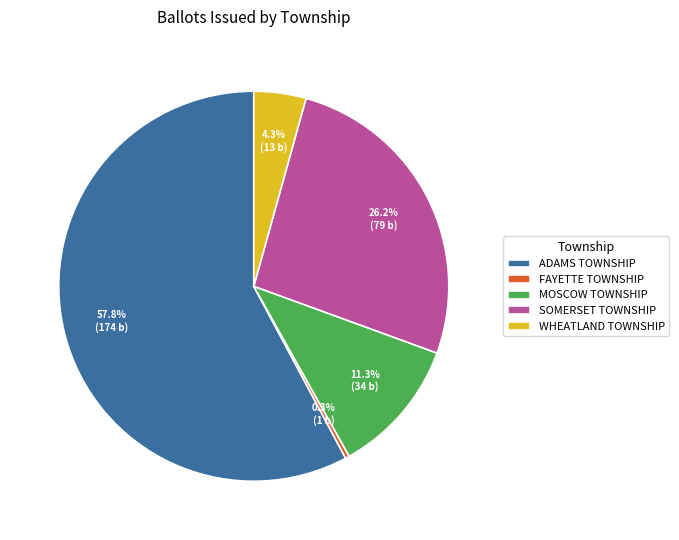

What percentage is the MOSCOW TOWNSHIP slice, to the nearest percent?

11%